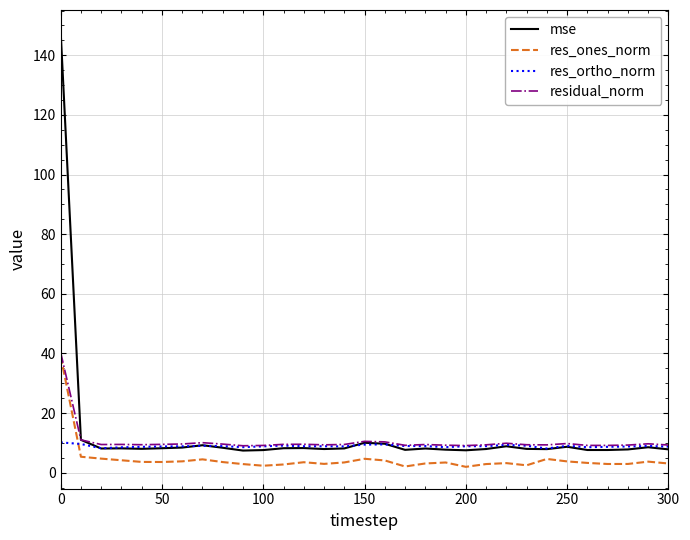

True or false: res_ones_norm and mse intersect in this chart.

False